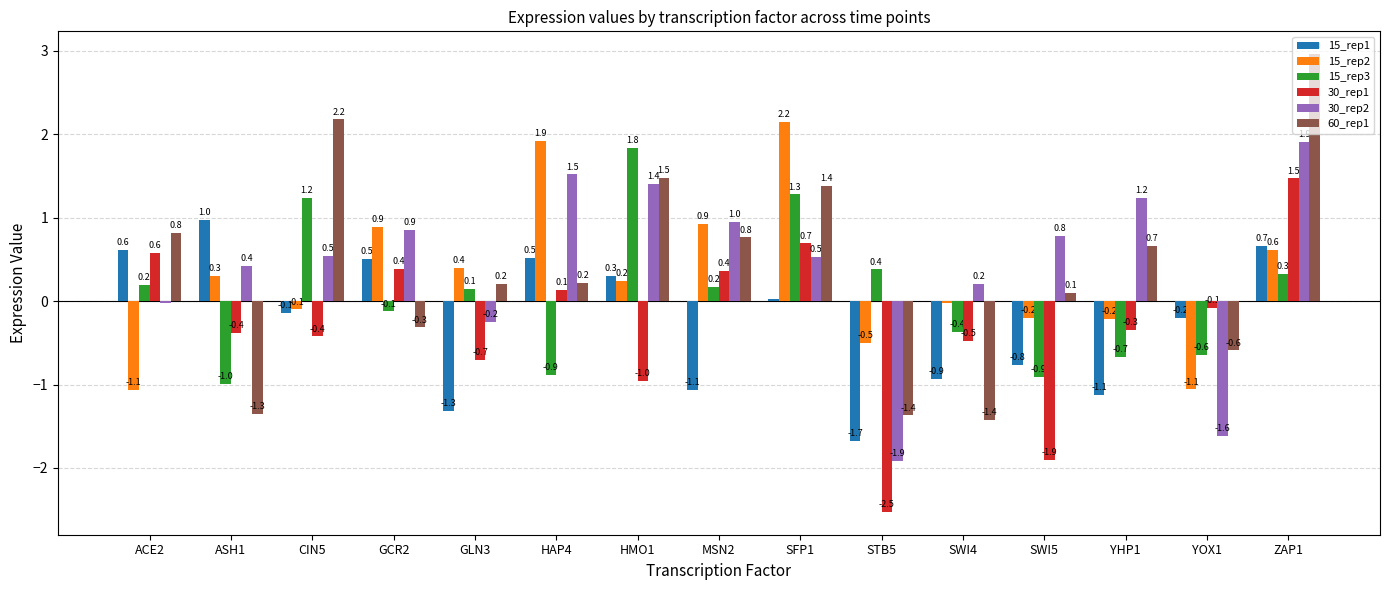

At which label does 15_rep1 first exceed 0?

ACE2